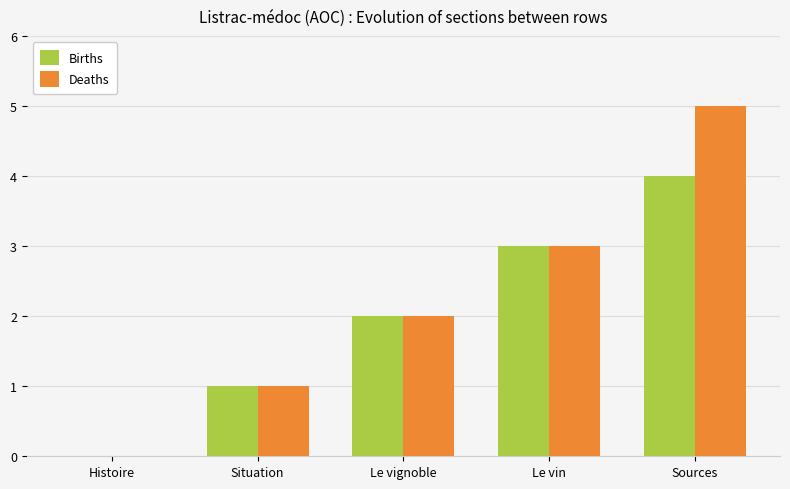

Is it true that Births equals 1 at Sources?

False